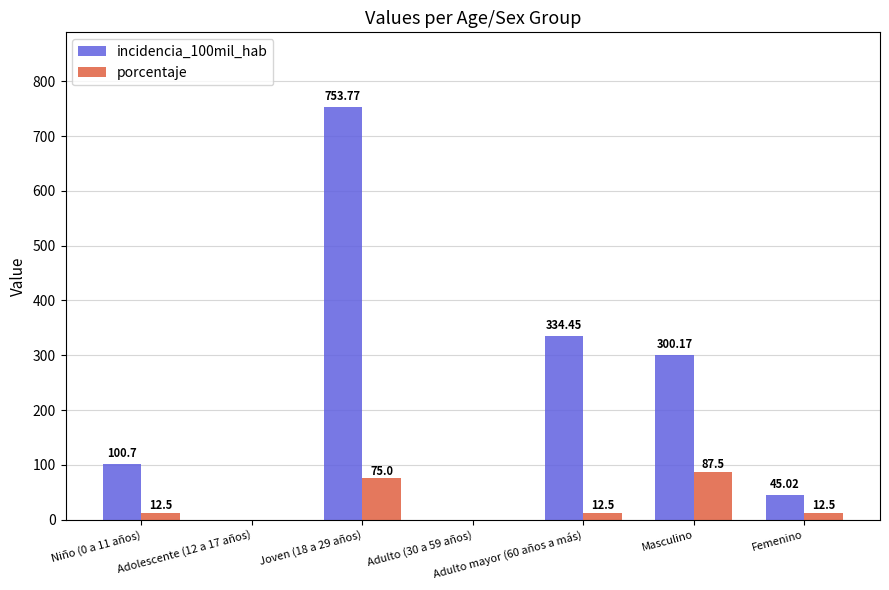

Are the bars horizontal?

No